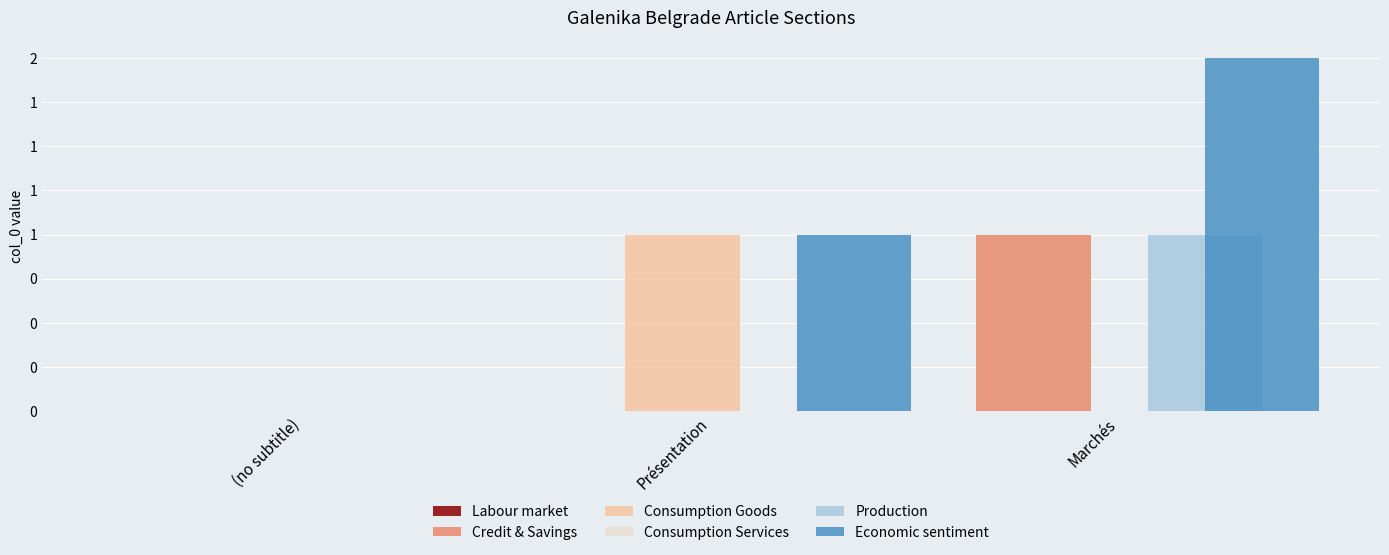

Between (no subtitle) and Présentation, which series saw the biggest shift?

Consumption Goods